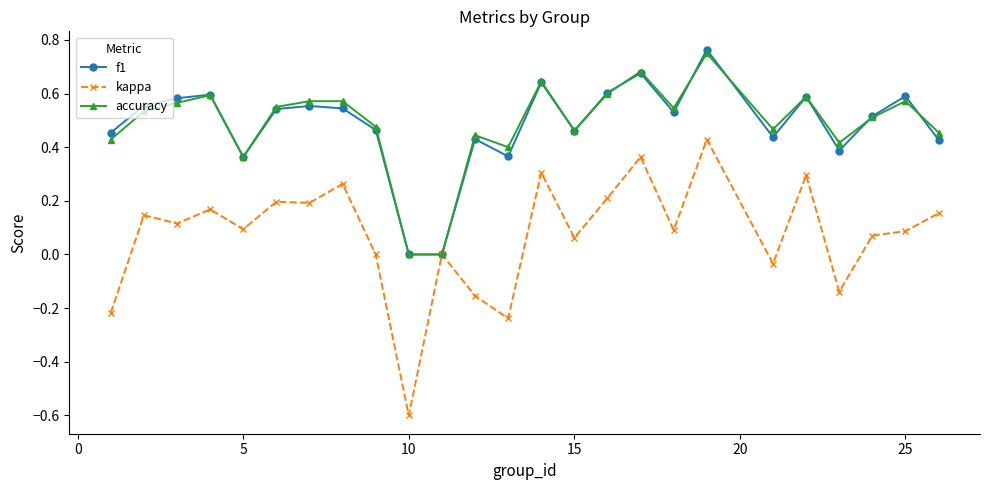

Which series has the largest range (max minus min)?

kappa